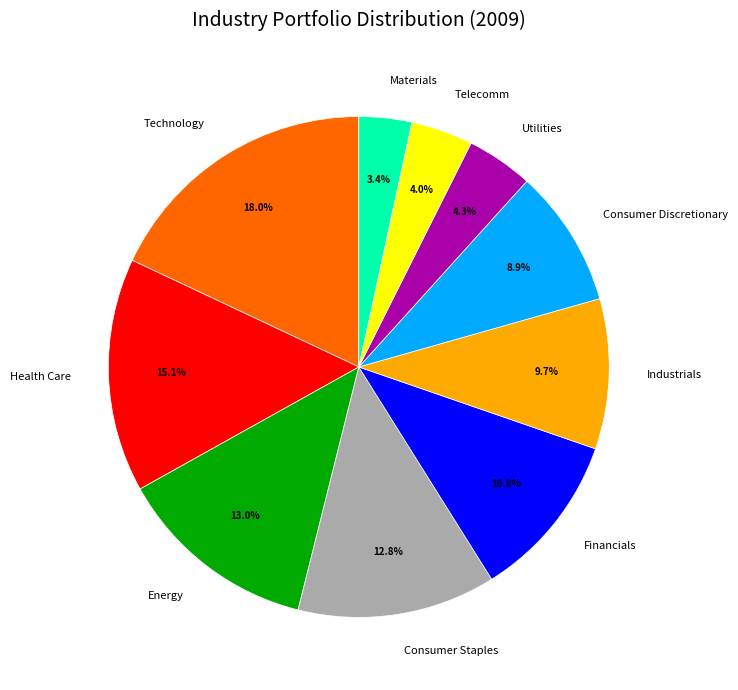

What portion of the pie excludes Consumer Discretionary?

91.1%